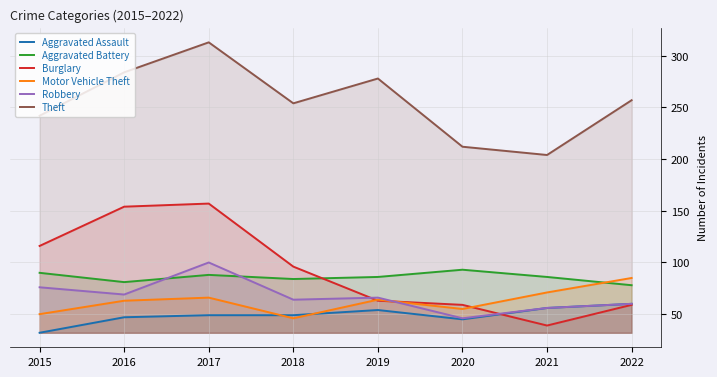

At which category does Aggravated Assault reach its first local peak?

2019